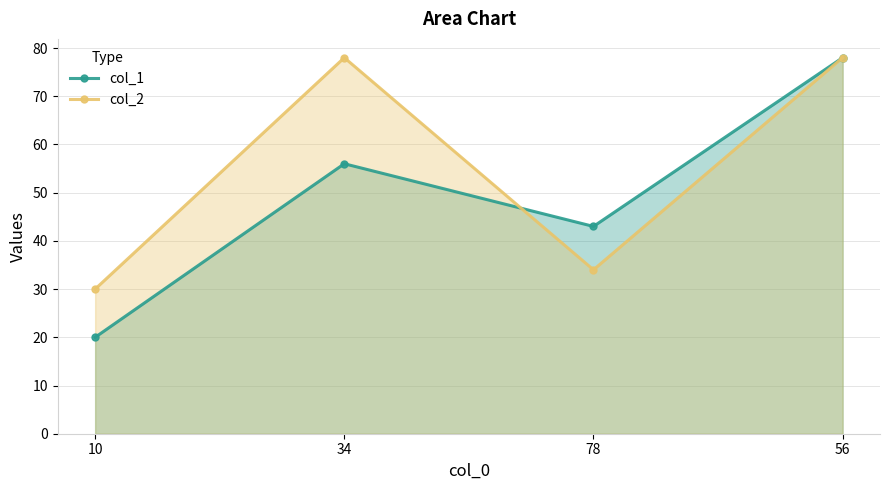

How many interior local peaks does the col_2 series have?

1